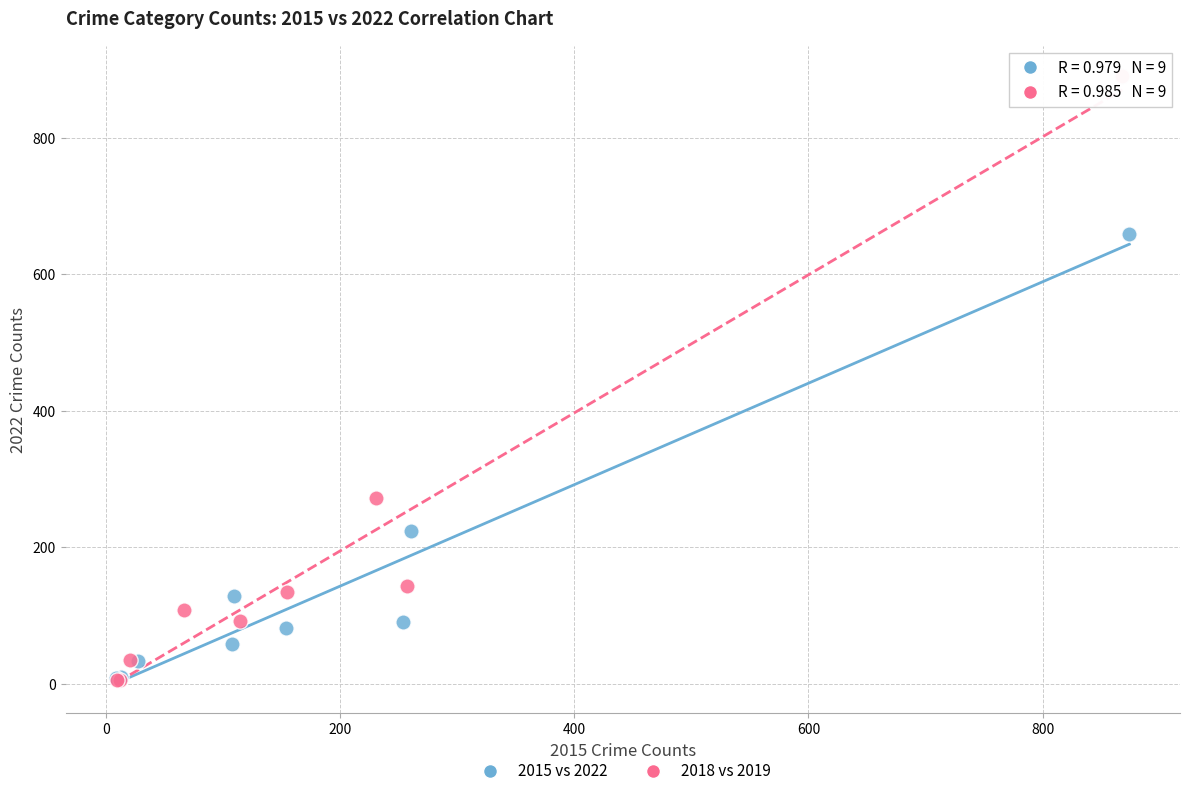

Which series has the widest spread of Y values?

2018 vs 2019